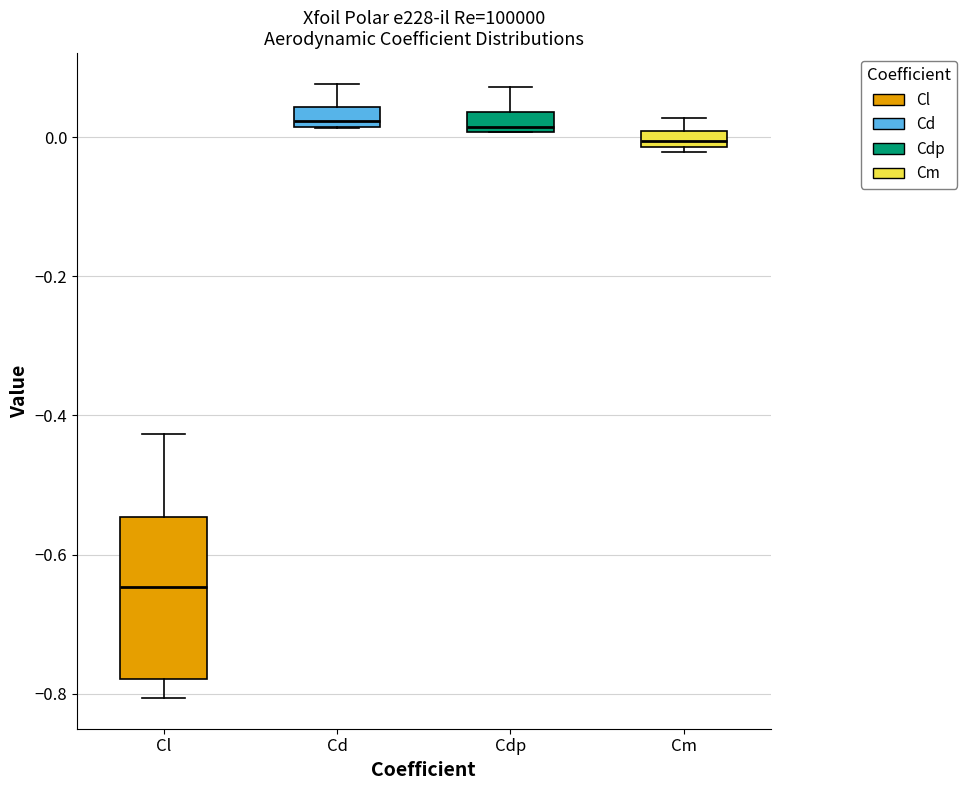

Where does the upper whisker of the box for Cd end on the y-axis? The values are not printed on the chart, so give them approximately, as read against the axis.

0.08